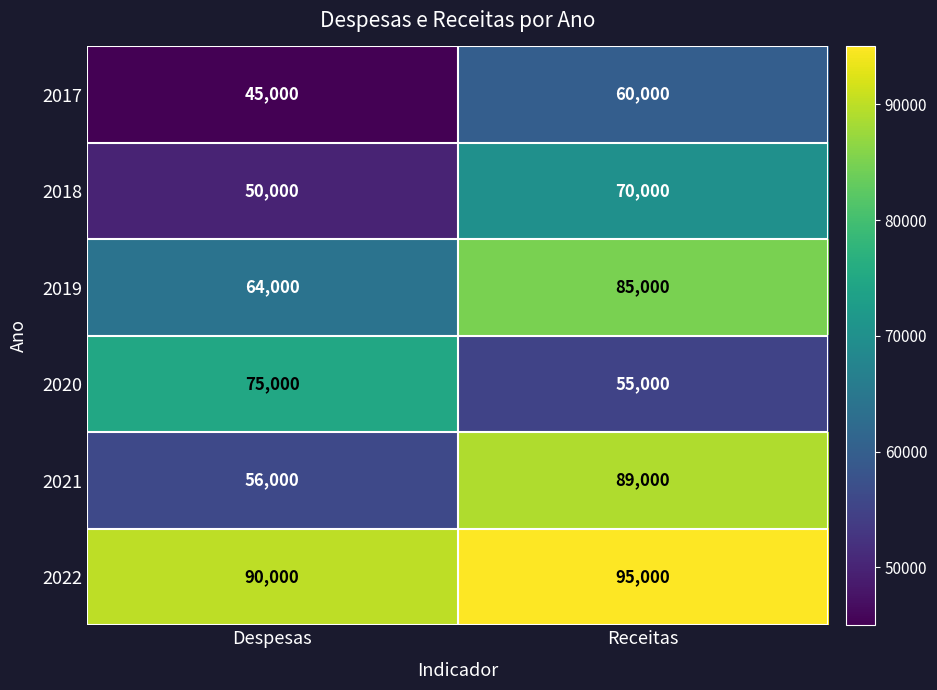

Where is 2019 nearest to the value 74500?

Despesas